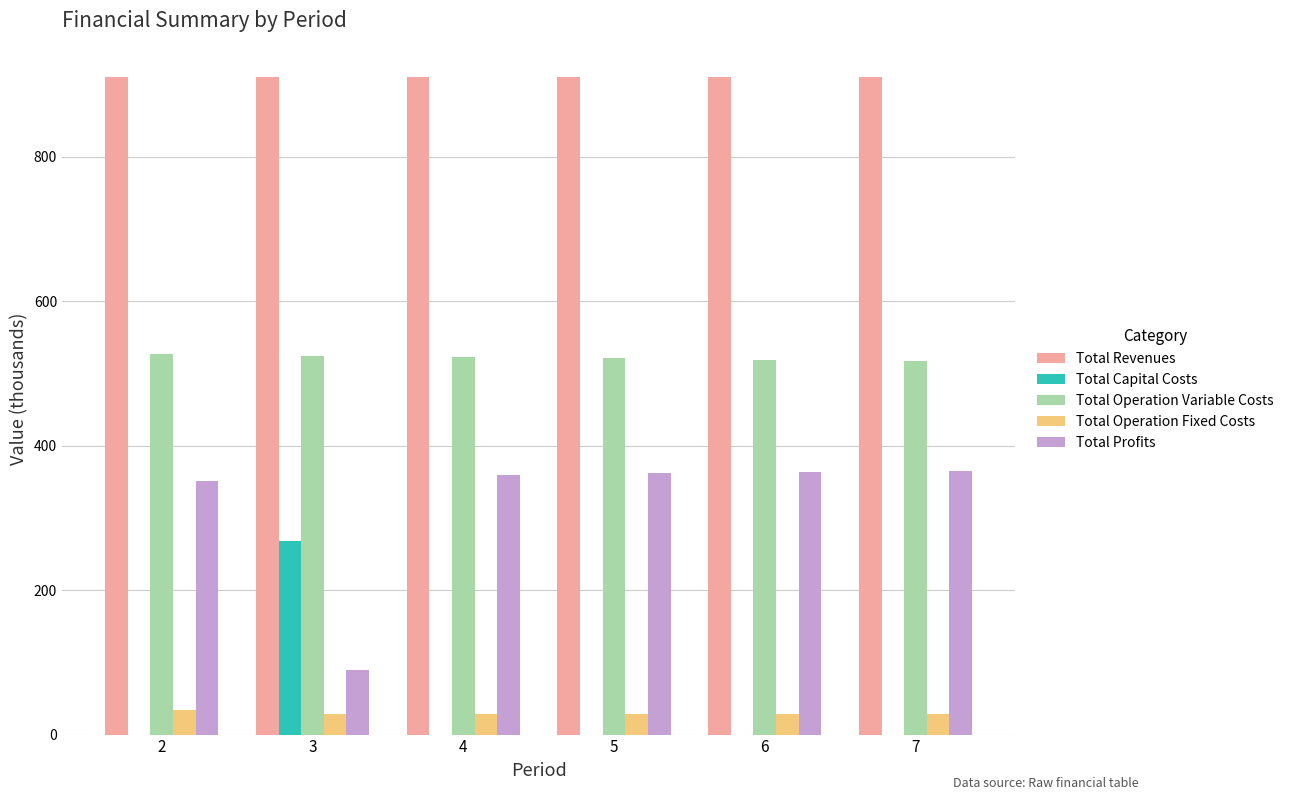

Which series has the largest total across all categories?

Total Revenues